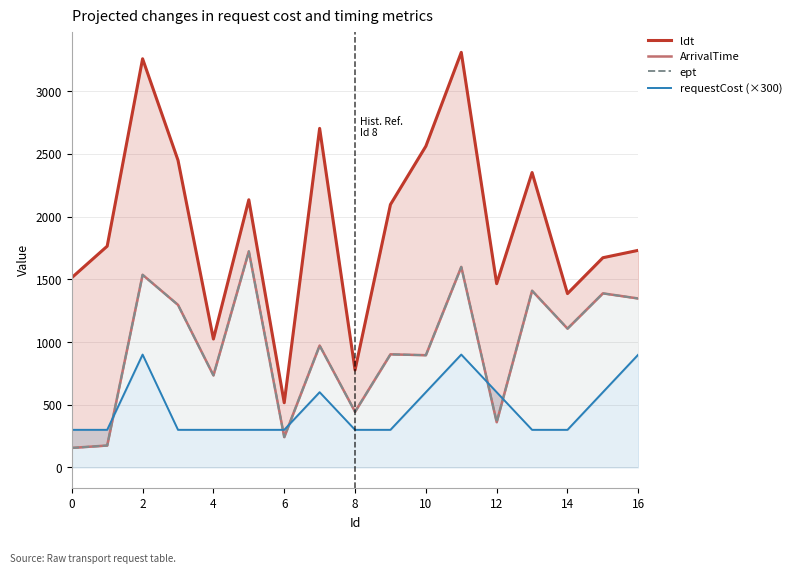

Does the chart display data point markers on the line(s)?

No